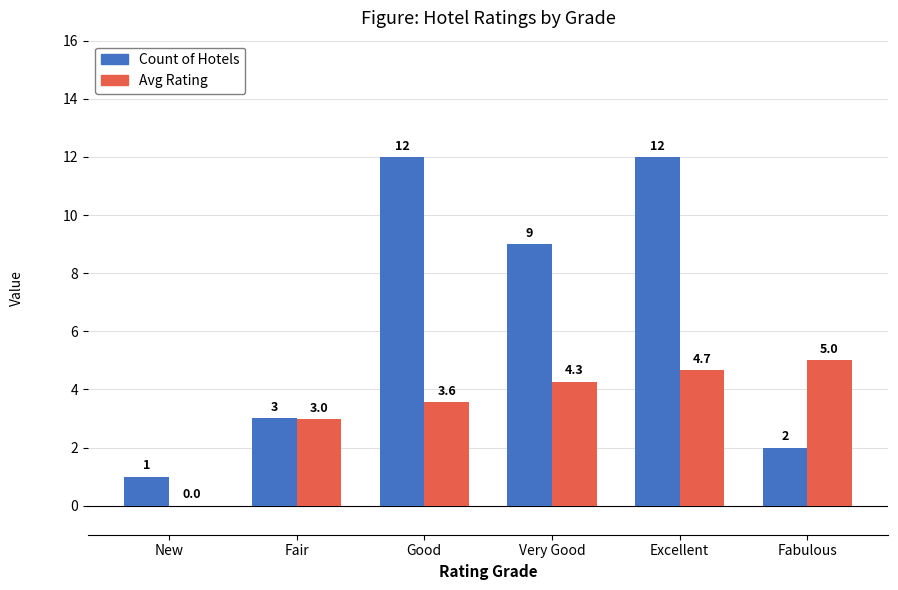

What is the sum of all Count of Hotels values?

39.0